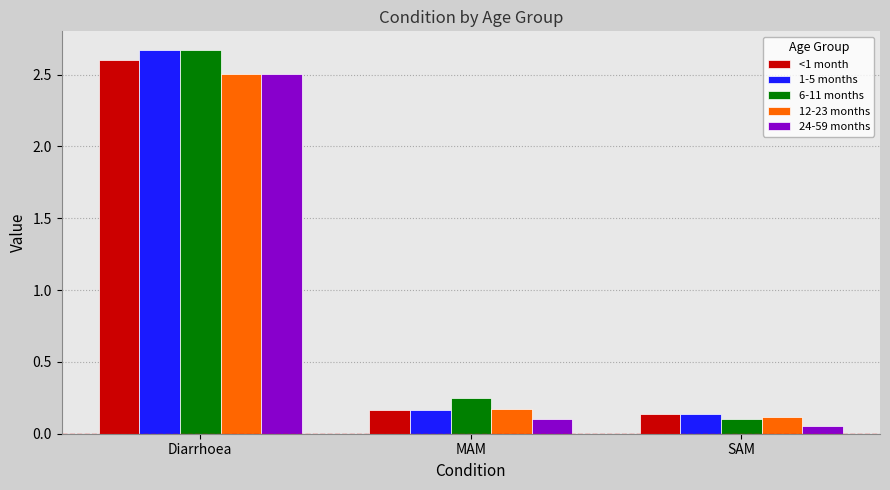

What position from the left is SAM?

3